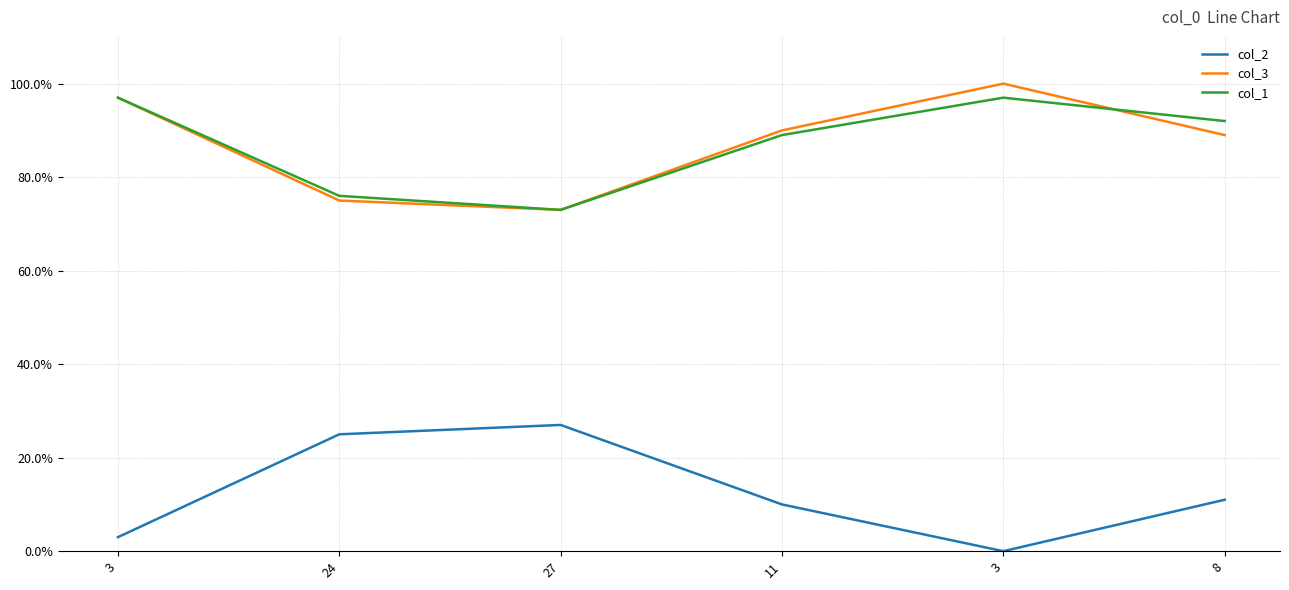

What is the maximum value shown in the chart?

100